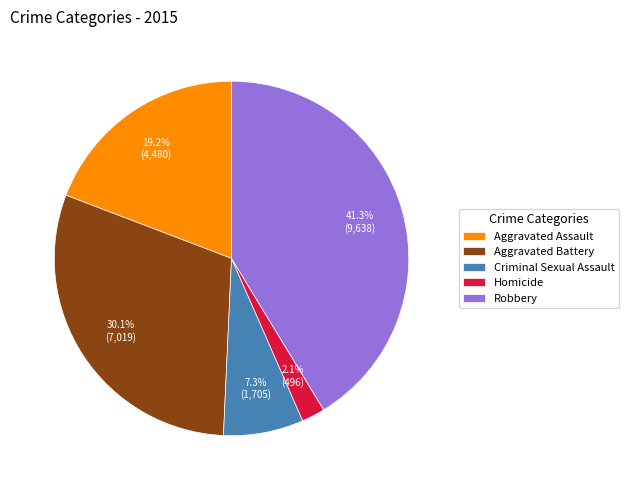

Which category has the smallest portion of the pie?

Homicide